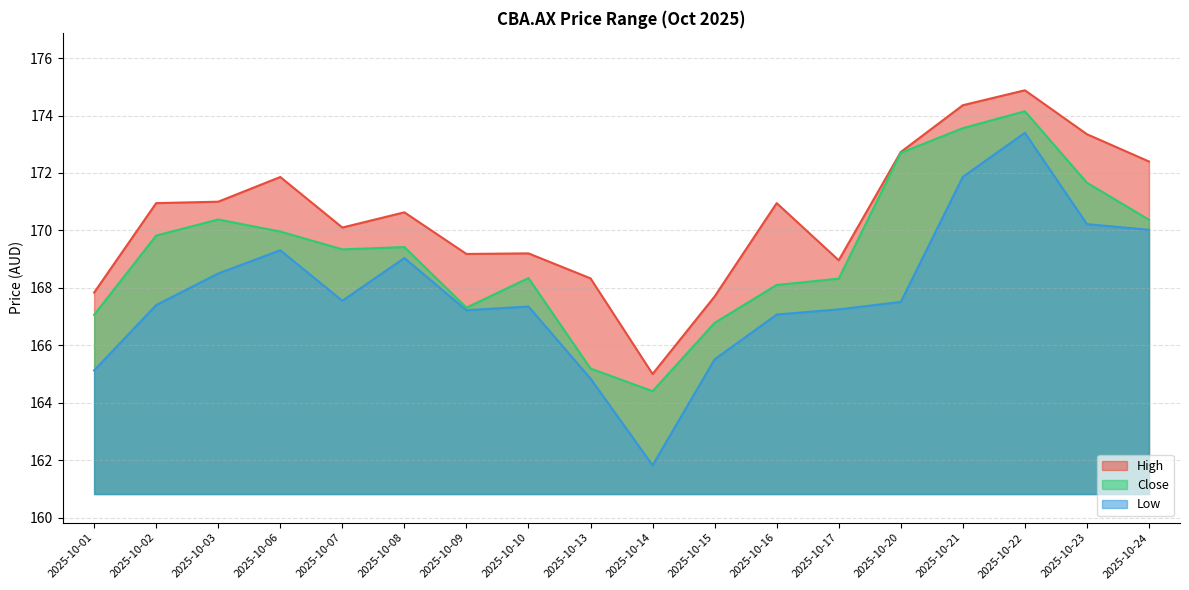

Read the High value at 2025-10-17.

169.0